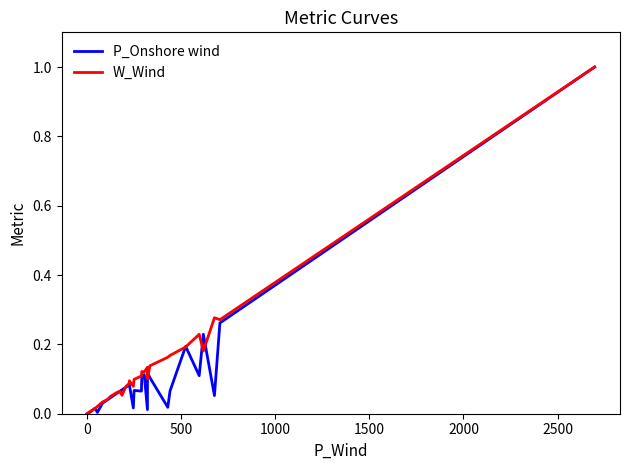

How many times do W_Wind and P_Onshore wind cross each other?

10